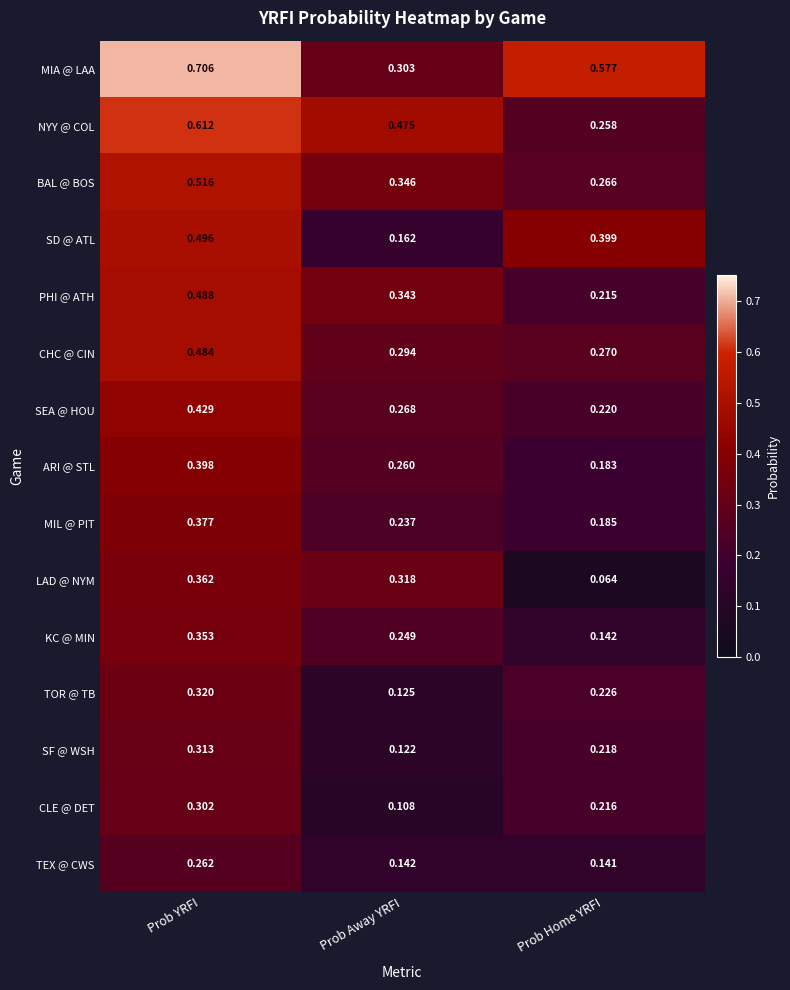

At which label is BAL @ BOS closest to 0?

Prob Home YRFI